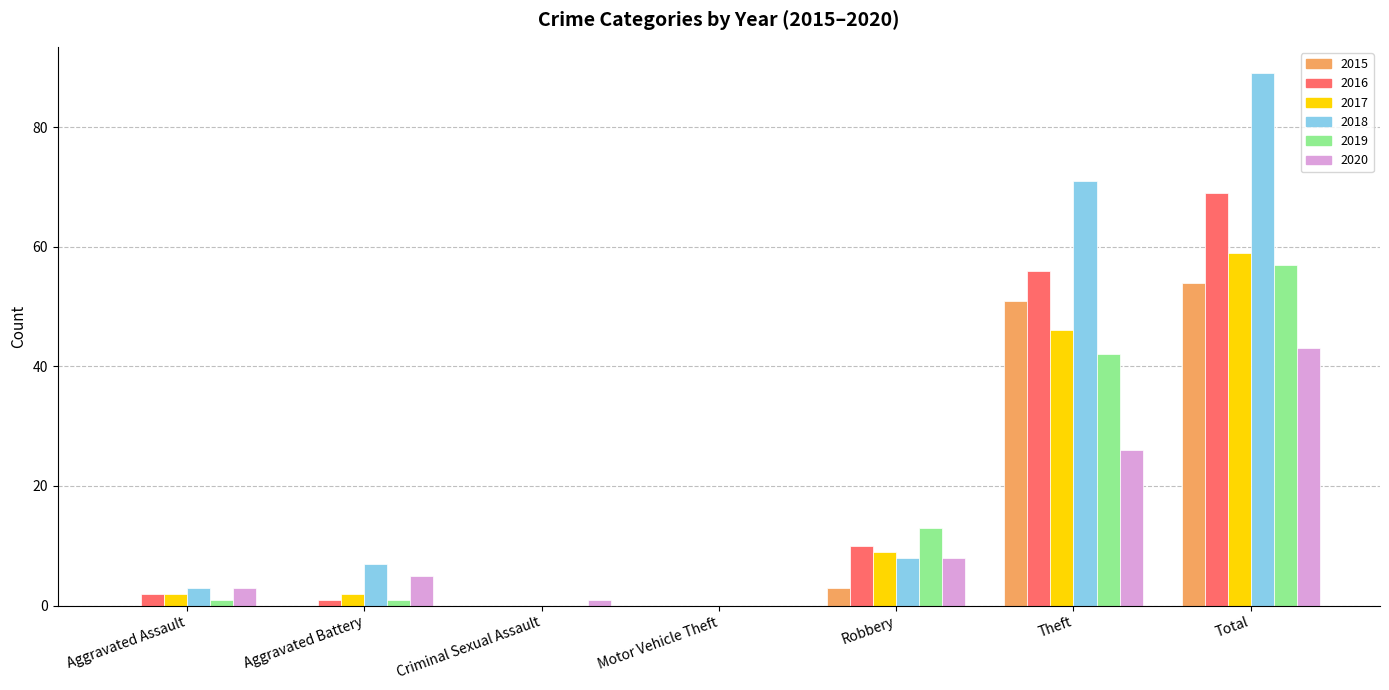

At which category does the chart reach its peak across all series?

Total